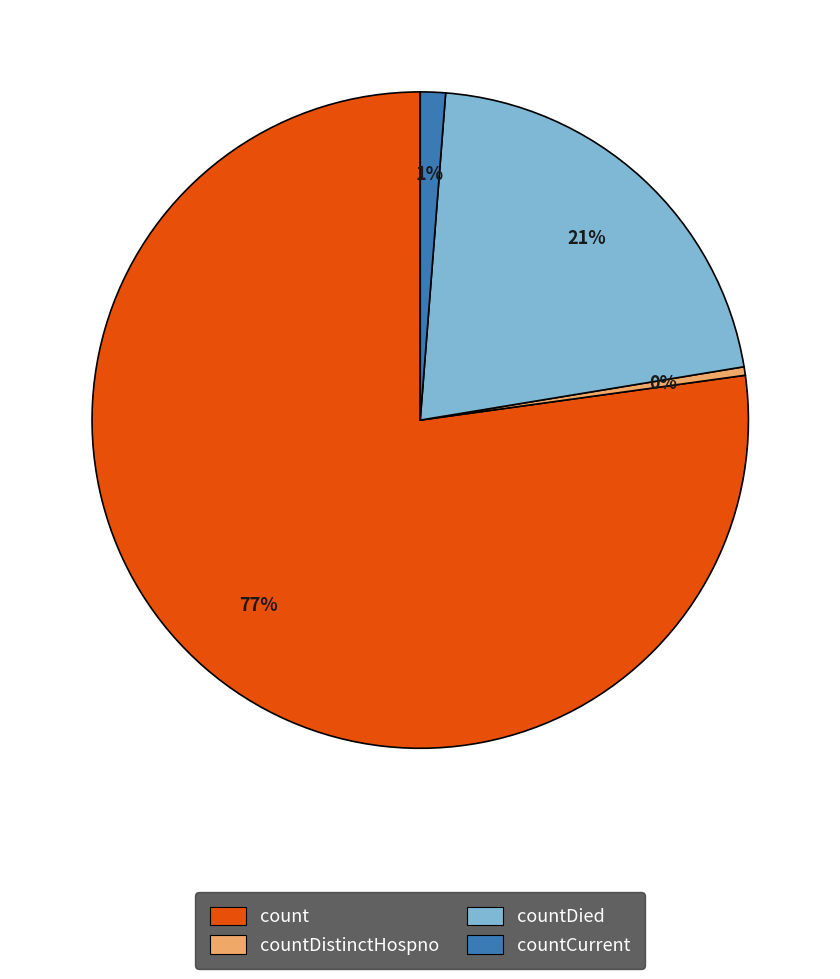

Count the number of slices in the pie.

4